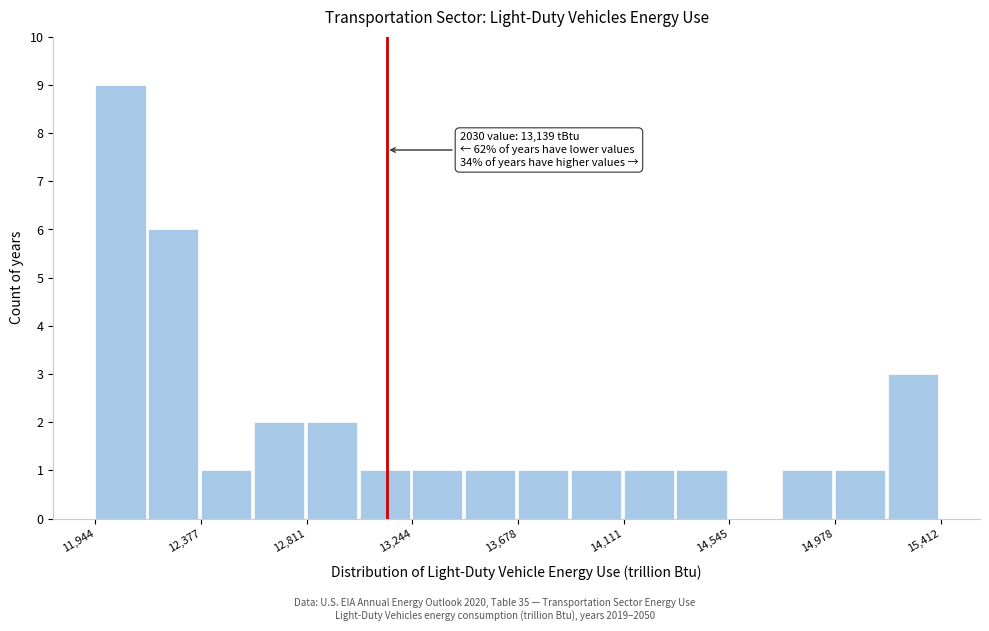

Over which range of the x-axis is the bar tallest?

11950 to 12150